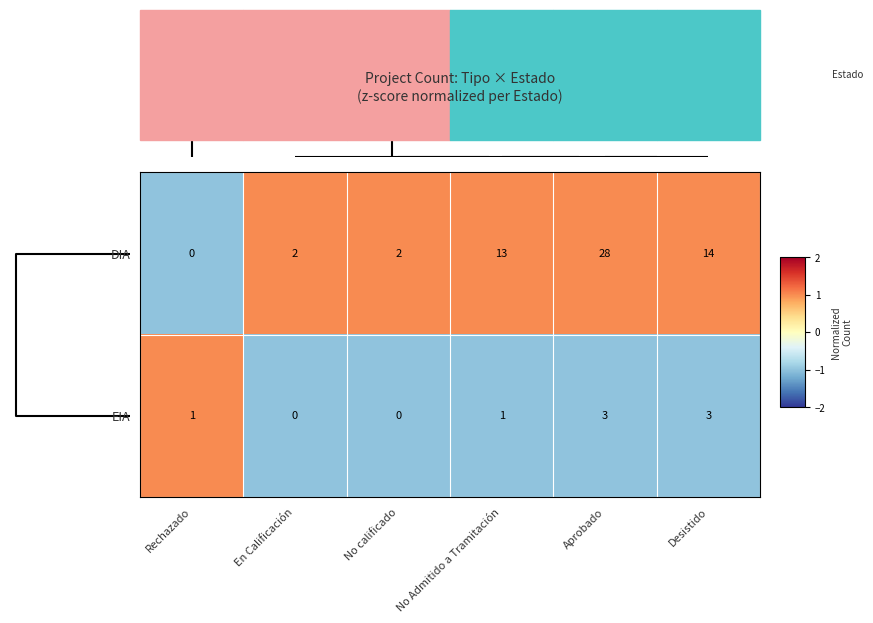

What is the difference between the second highest and second lowest values in the DIA series?

12